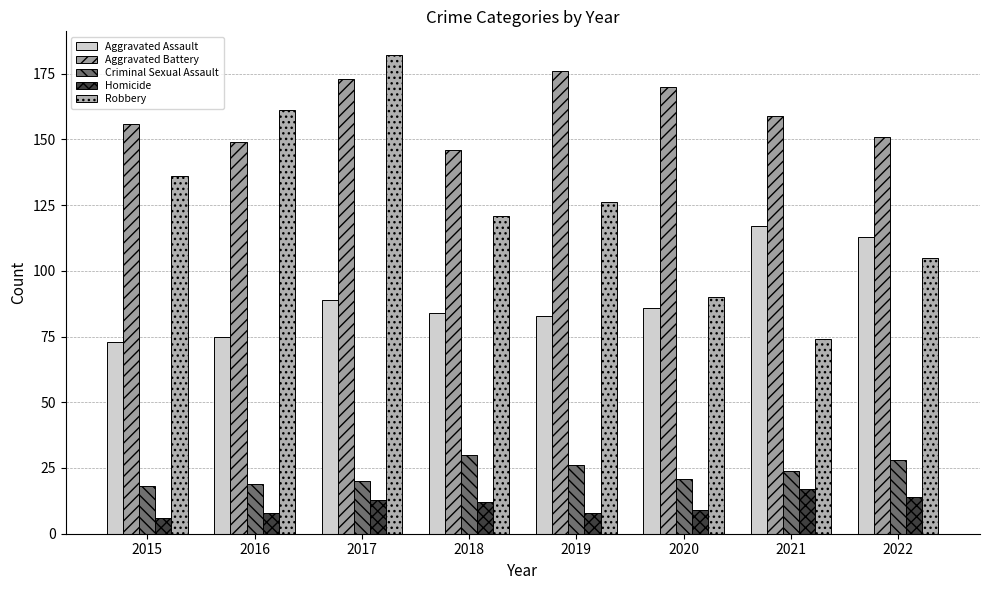

Which series has the widest spread of values?

Robbery